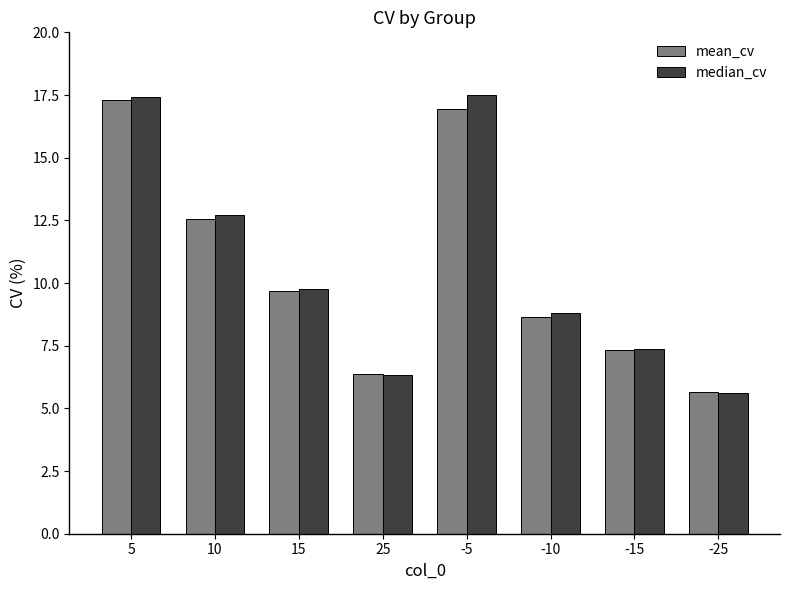

What is the spread (max minus min) of values at -15?

0.1